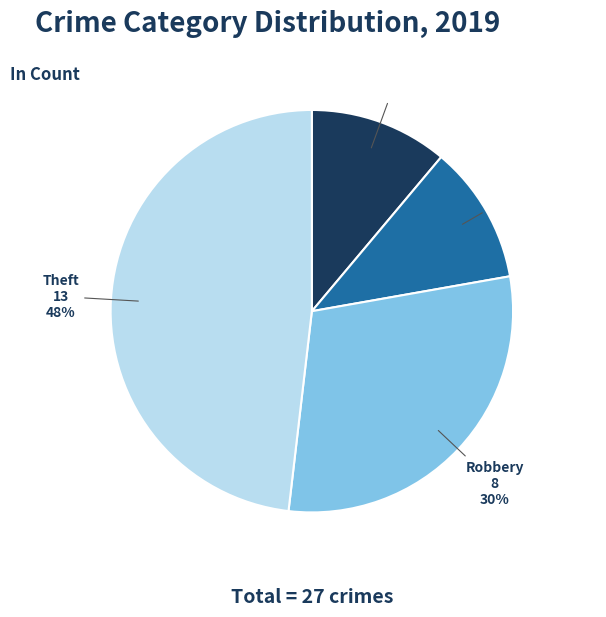

Does Theft account for over 50% of the chart?

No